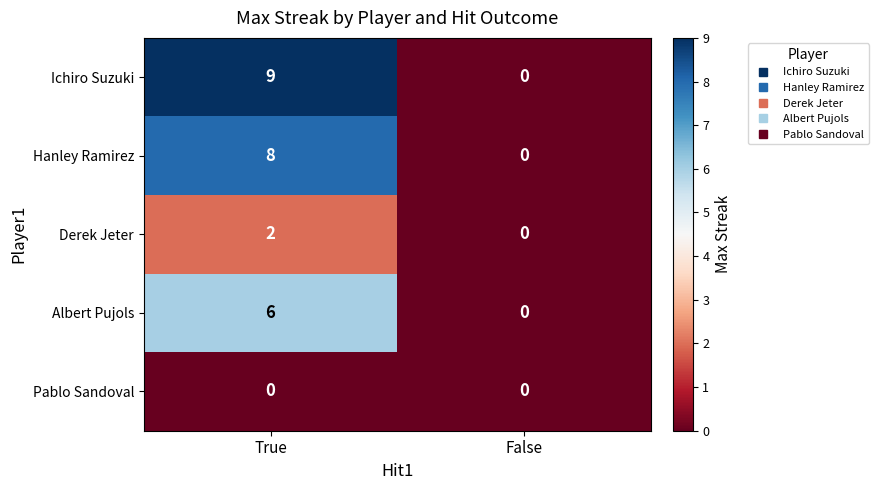

Rank the categories by Ichiro Suzuki value from lowest to highest.

False, True